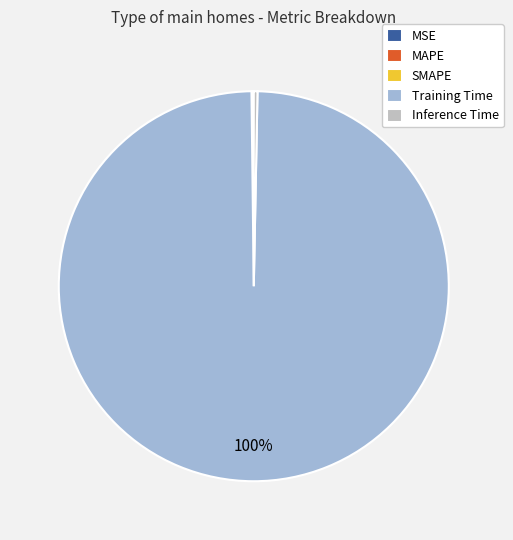

Is it true that Inference Time is 0% of the pie?

True